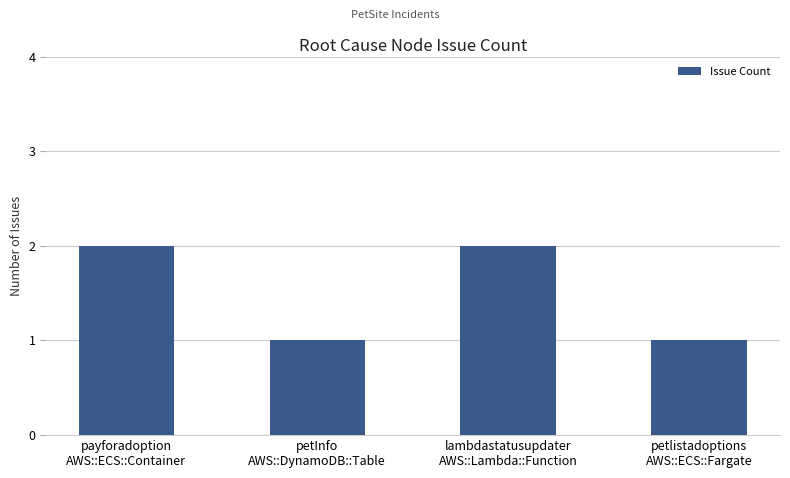

Reading left to right, transcribe all the data shown in this chart.

2	1	2	1